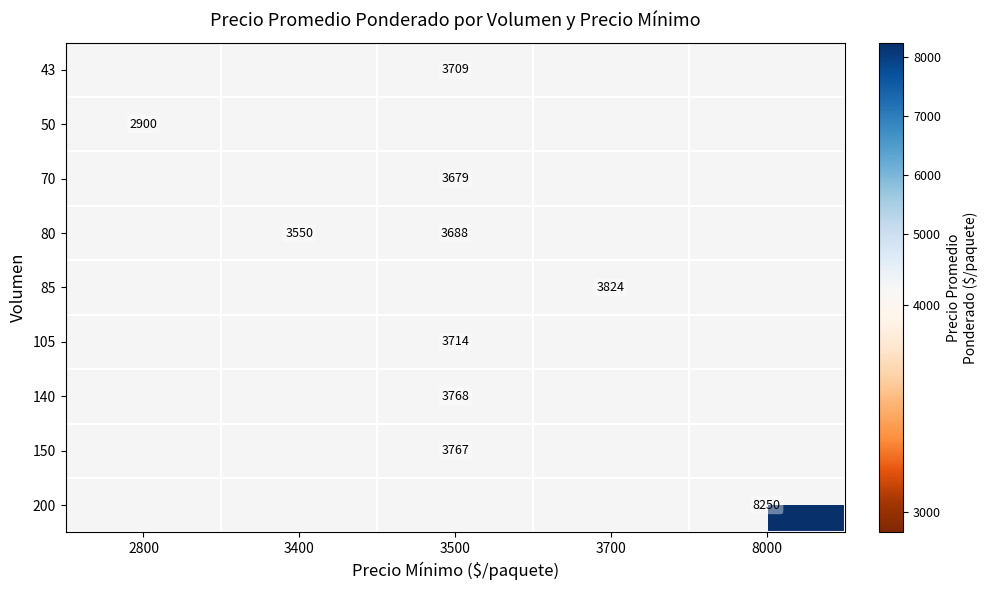

What is the lowest value of the 50 series?

2900.0